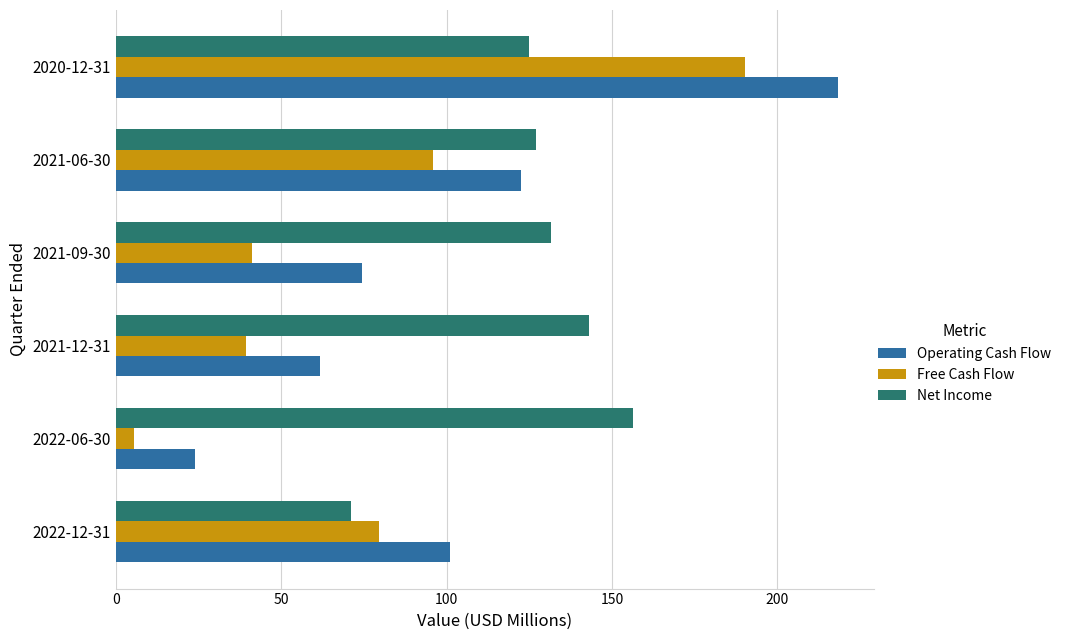

At how many categories does at least one series exceed 112?

5